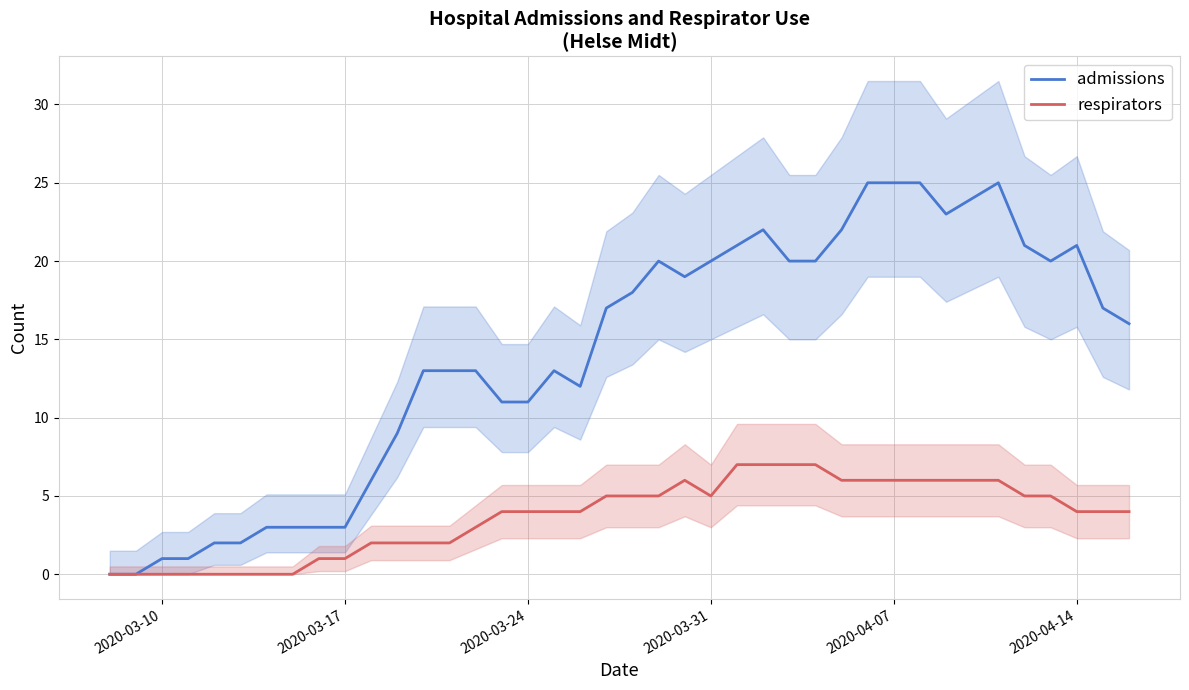

Is the value of respirators at 2020-04-14 greater than the value of admissions at 7?

No